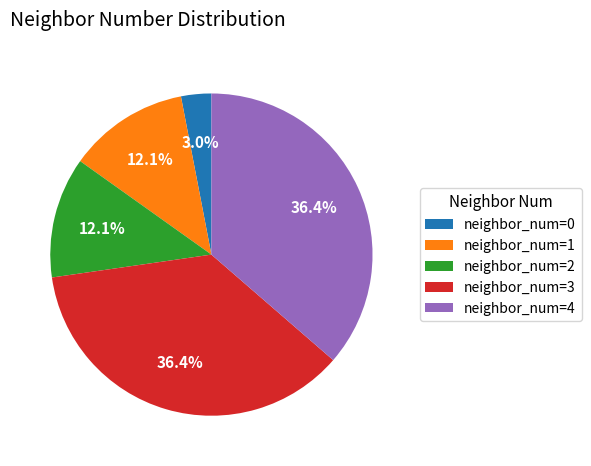

Does any single category account for the majority?

No